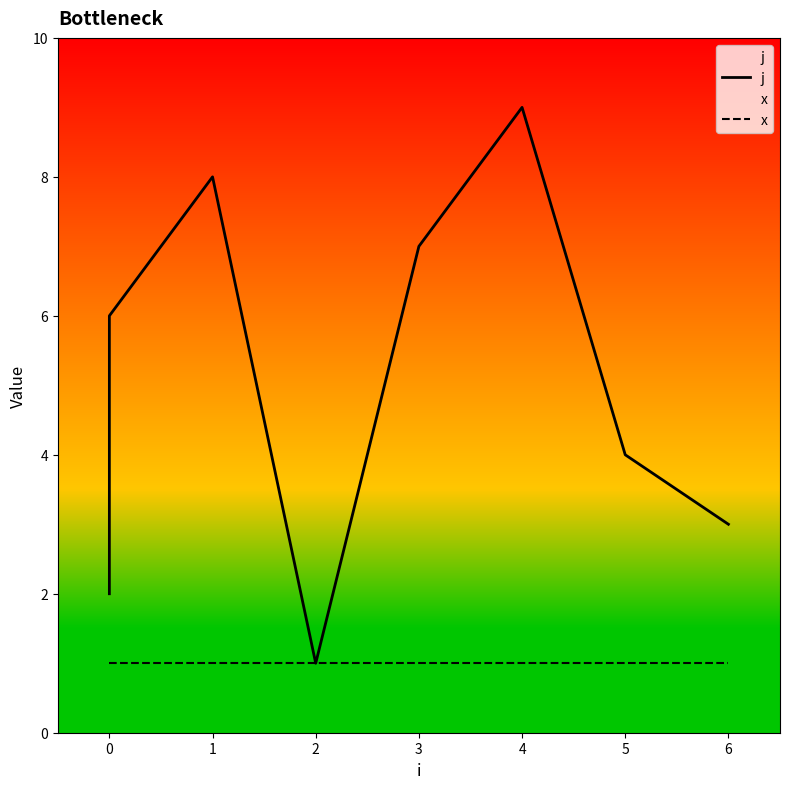

Count the j values in the range 3 to 7.

5